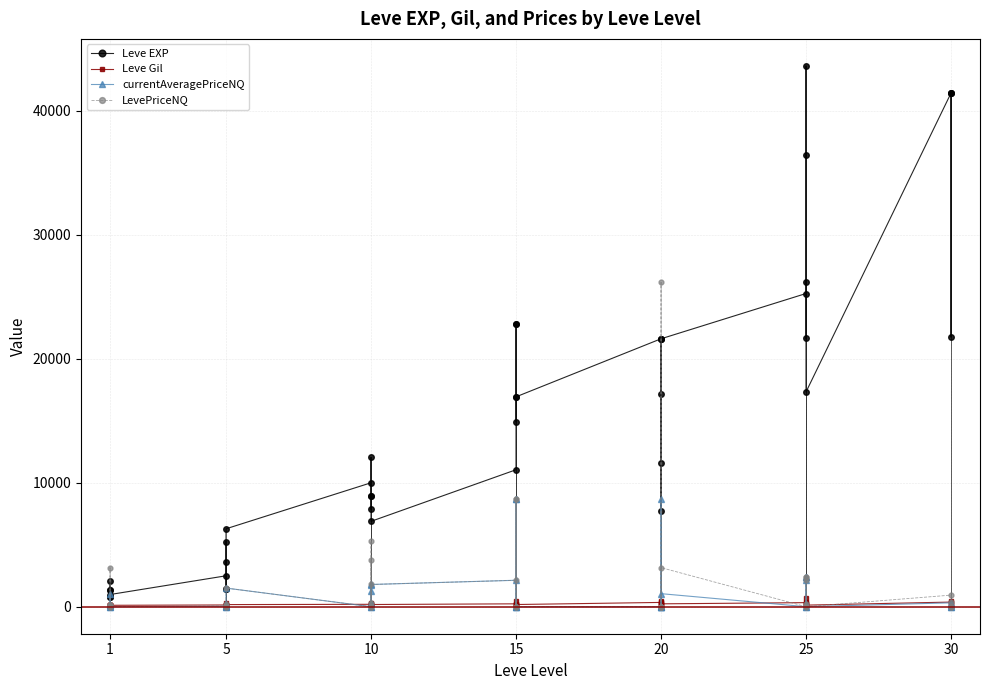

In currentAveragePriceNQ, how many points are higher than both neighbors (excluding endpoints)?

13